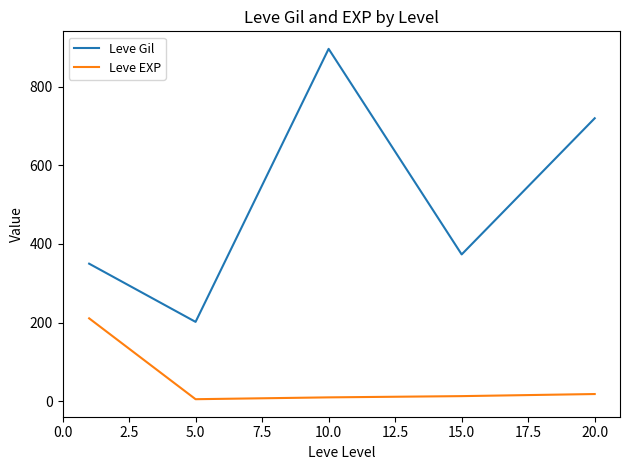

True or false: Leve Gil and Leve EXP cross at least once.

False